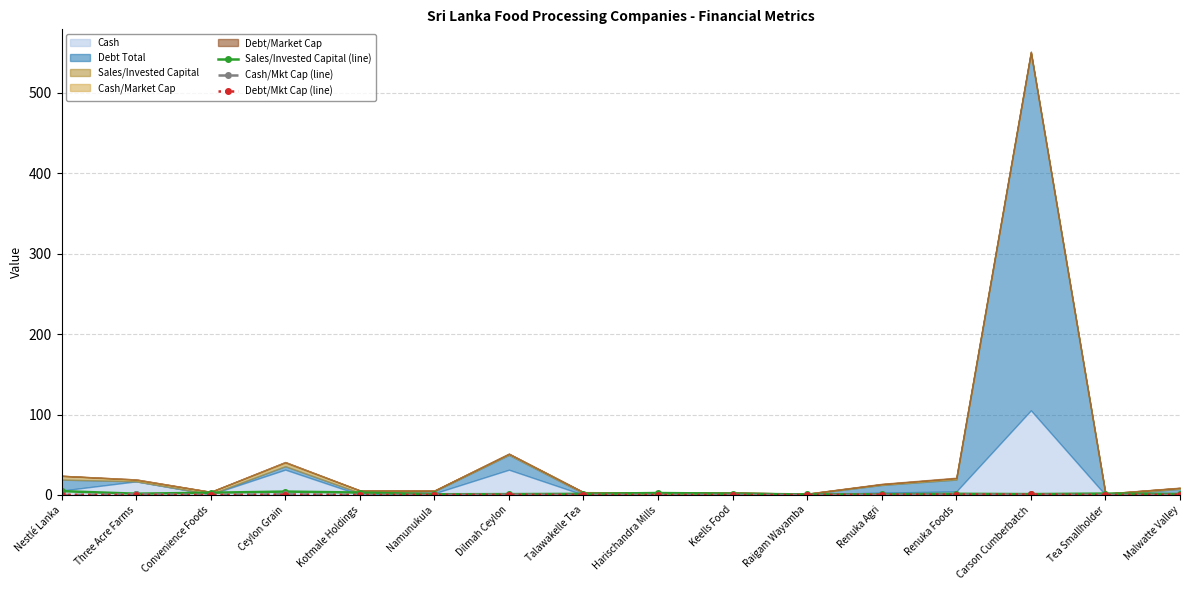

At how many categories does at least one series exceed 3?

3